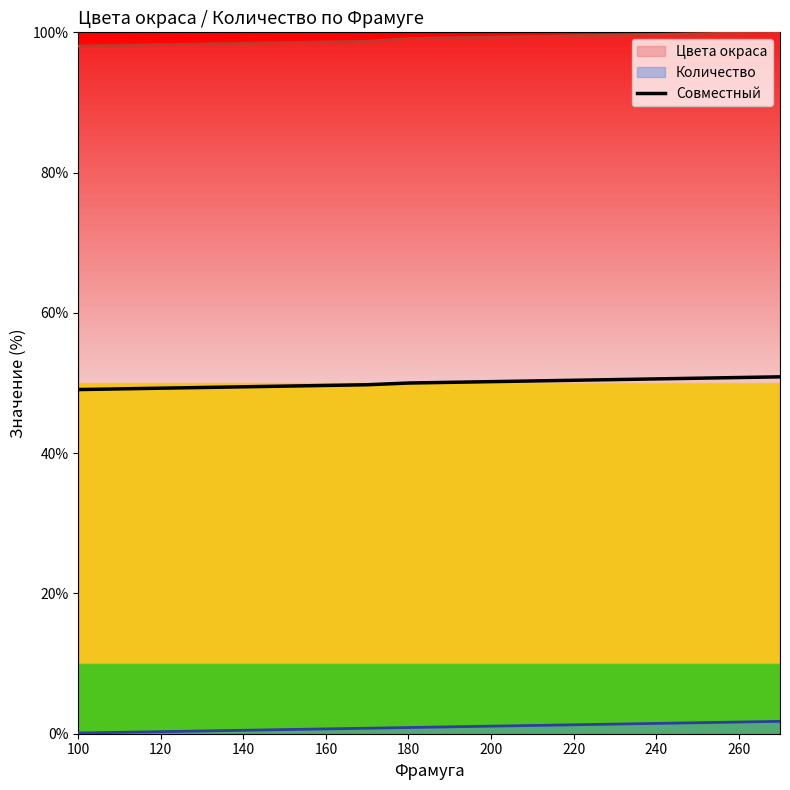

List the series in order of their overall mean, highest first.

Цвета окраса, Совместный, Количество